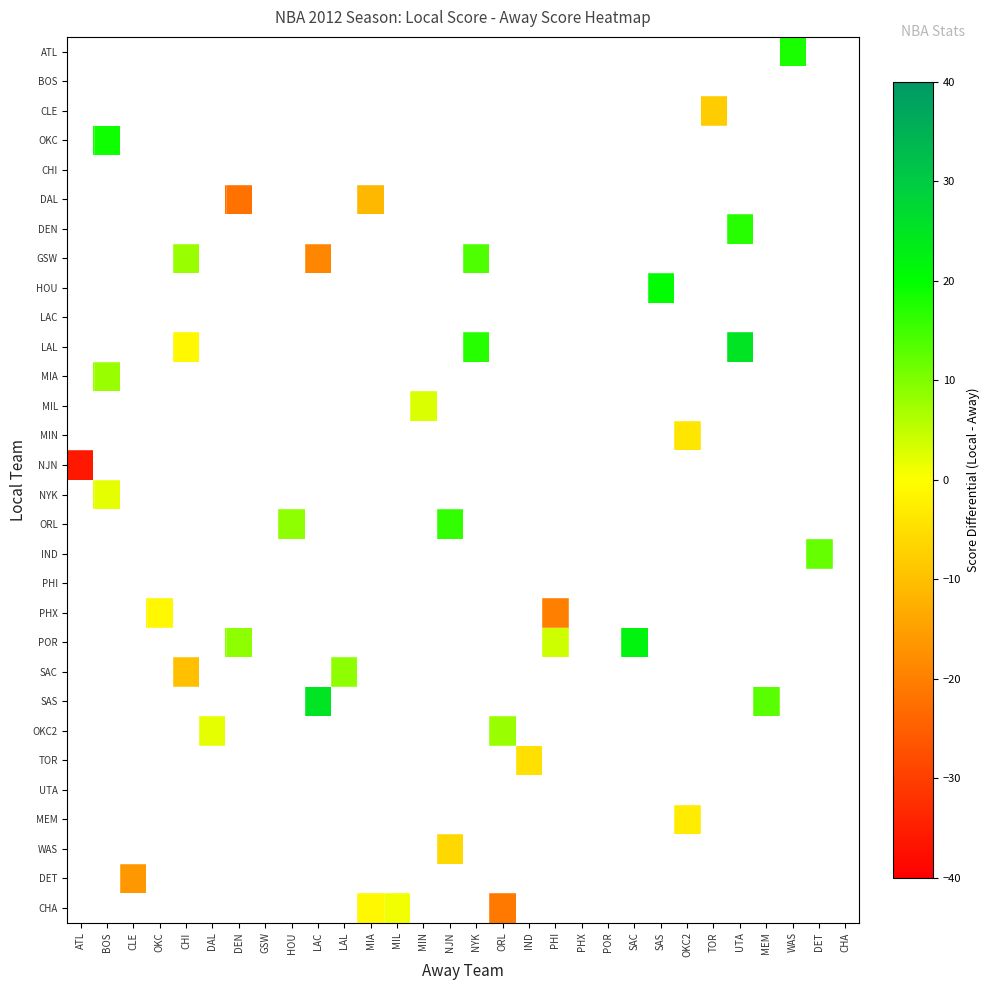

Which has a higher value, DET or NYK?

NYK